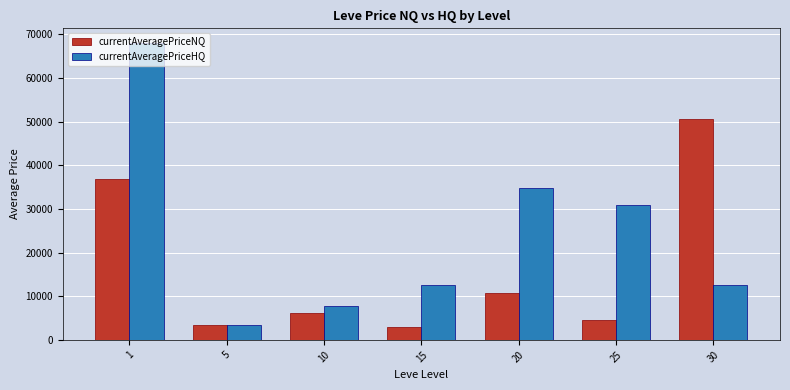

Rank the series at 25 from lowest to highest value.

currentAveragePriceNQ, currentAveragePriceHQ